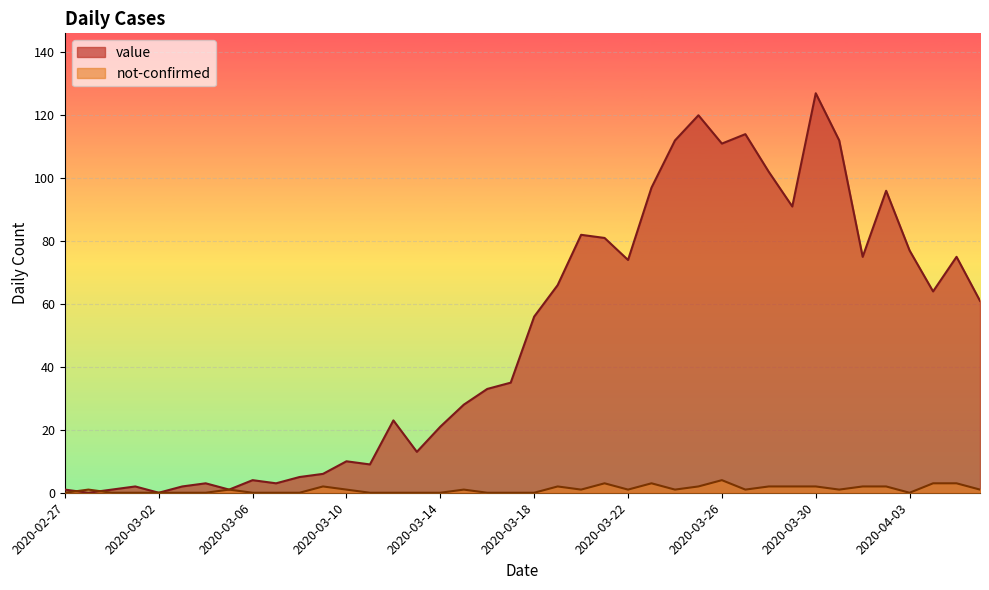

Between 2020-03-02 and 2020-03-28, which is larger?

2020-03-28